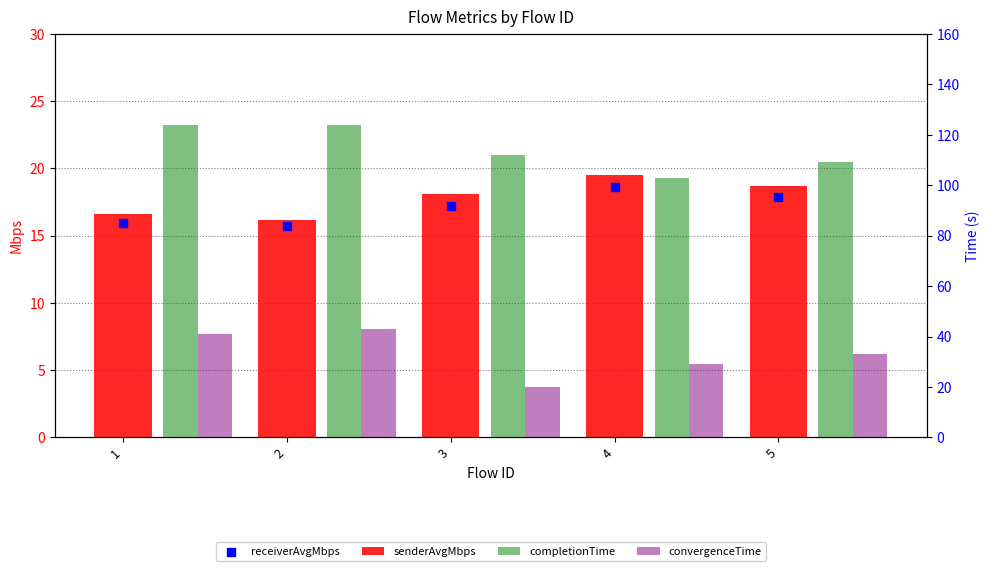

What is the total value across all series at 3?

167.3